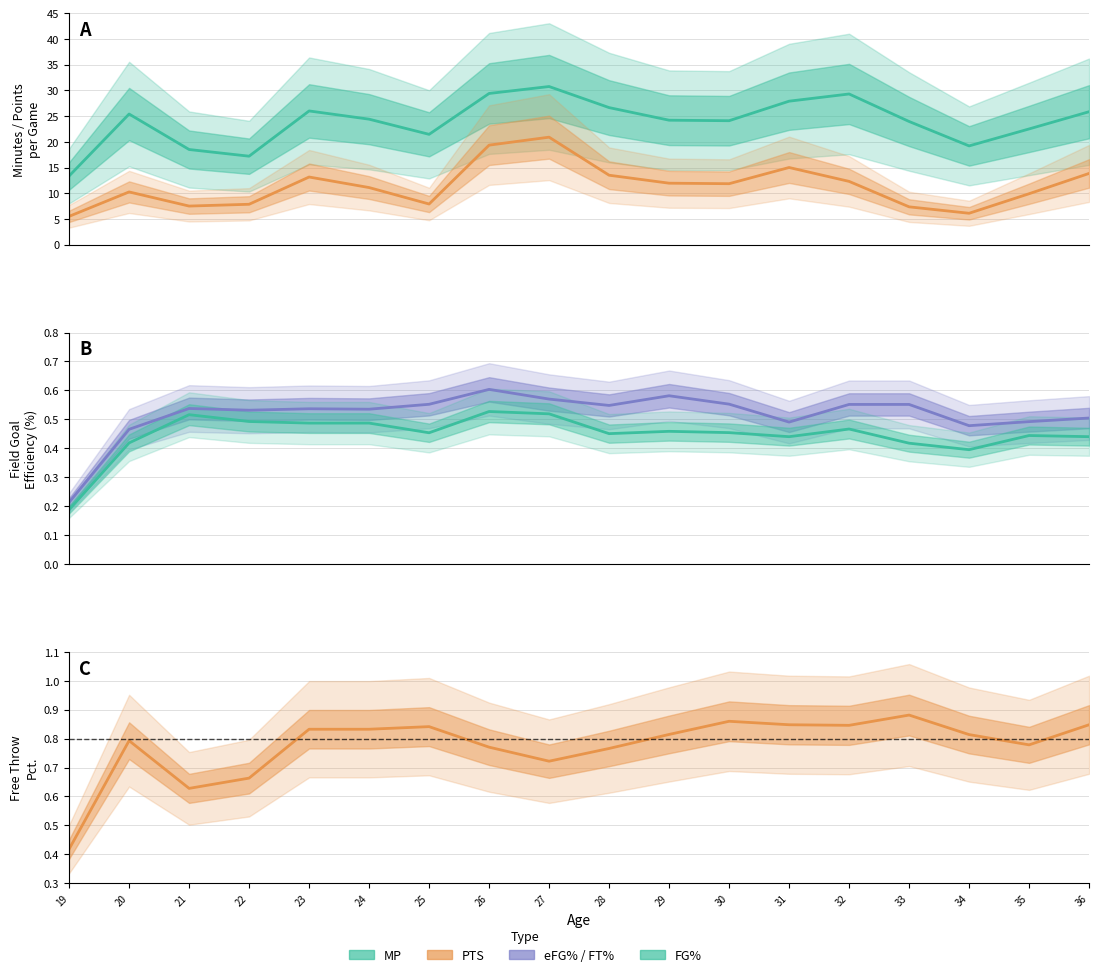

At how many categories does at least one series exceed 27?

4